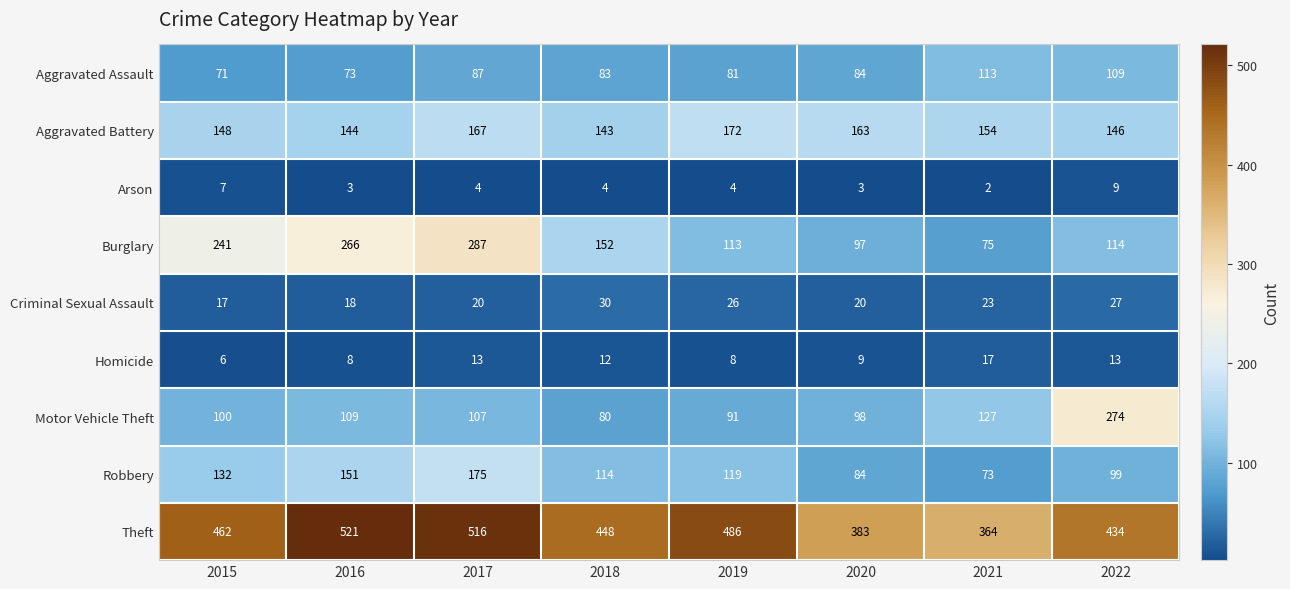

Rank the series by their maximum value, from highest to lowest.

Theft, Burglary, Motor Vehicle Theft, Robbery, Aggravated Battery, Aggravated Assault, Criminal Sexual Assault, Homicide, Arson